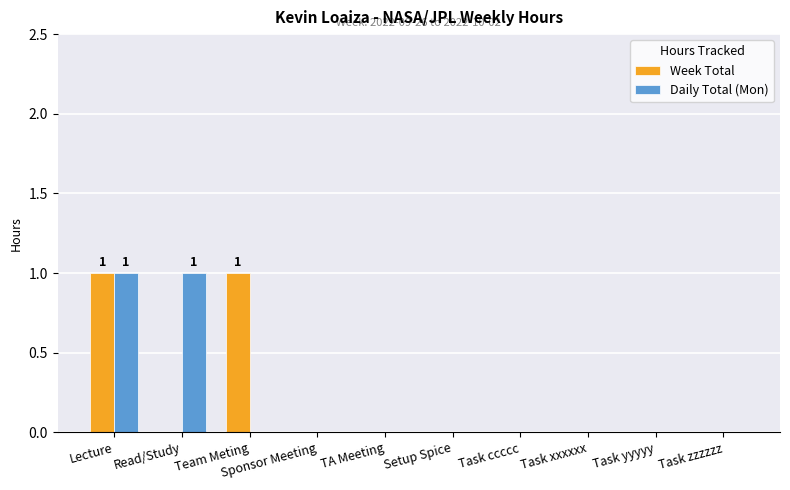

Reading right to left, what are all the values shown in this chart?

Week Total: 0	0	0	0	0	0	0	1	0	1
Daily Total (Mon): 0	0	0	0	0	0	0	0	1	1